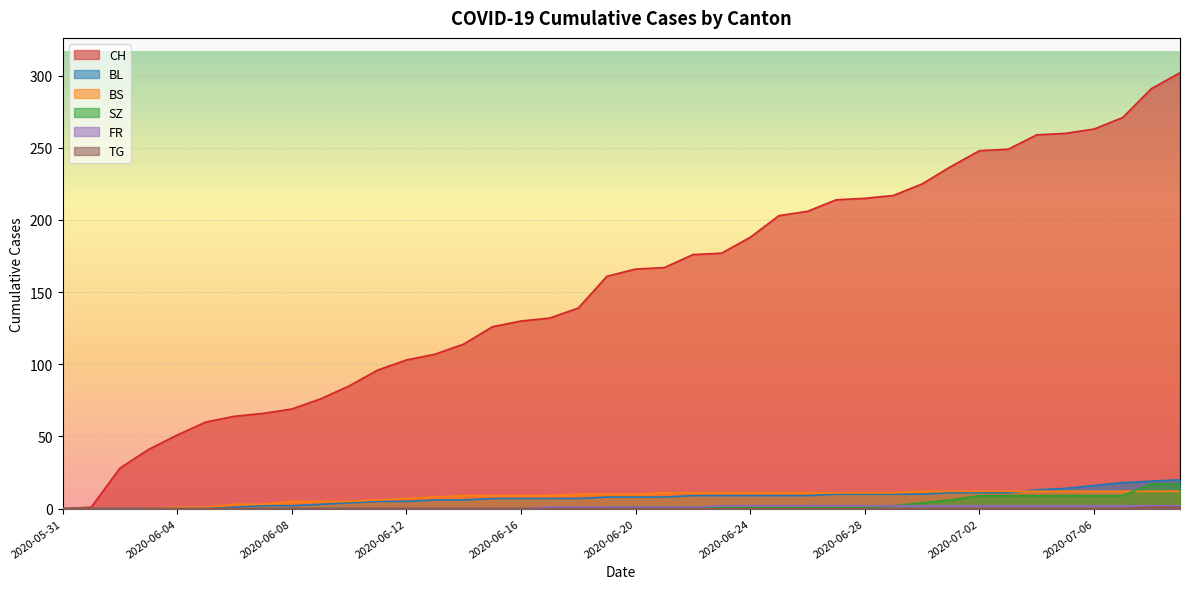

What is the maximum value shown in the chart?

302